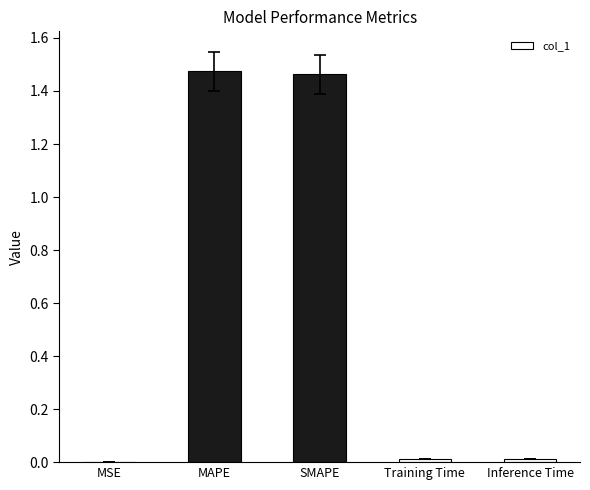

Which has a higher value, SMAPE or MSE?

SMAPE